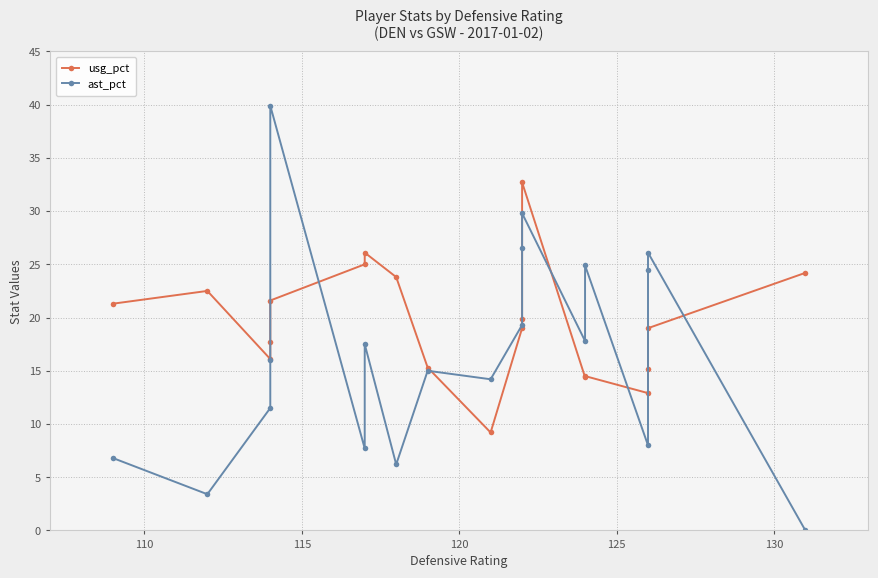

True or false: ast_pct and usg_pct cross at least once.

True